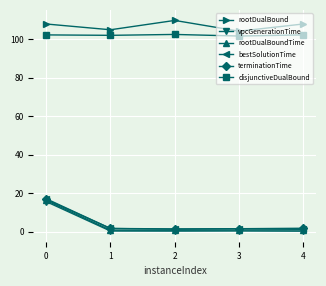

Is the value of rootDualBoundTime at 0 greater than the value of vpcGenerationTime at 4?

Yes